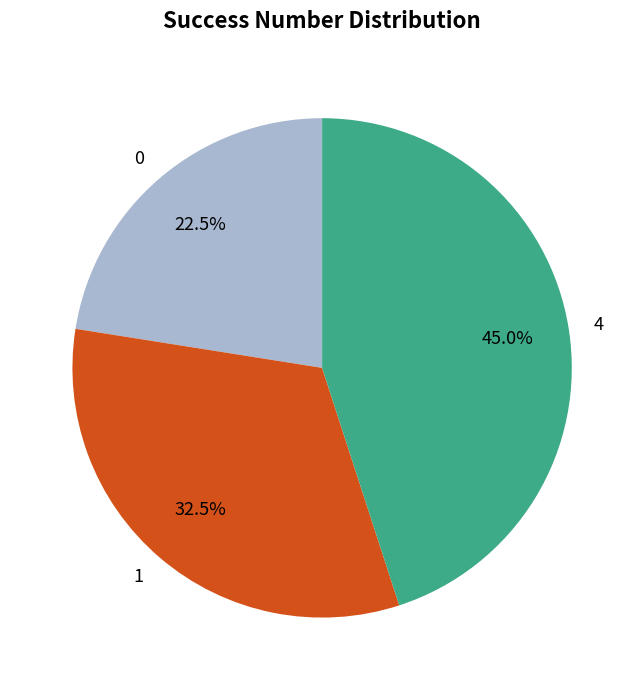

Which has a higher value, 4 or 0?

4